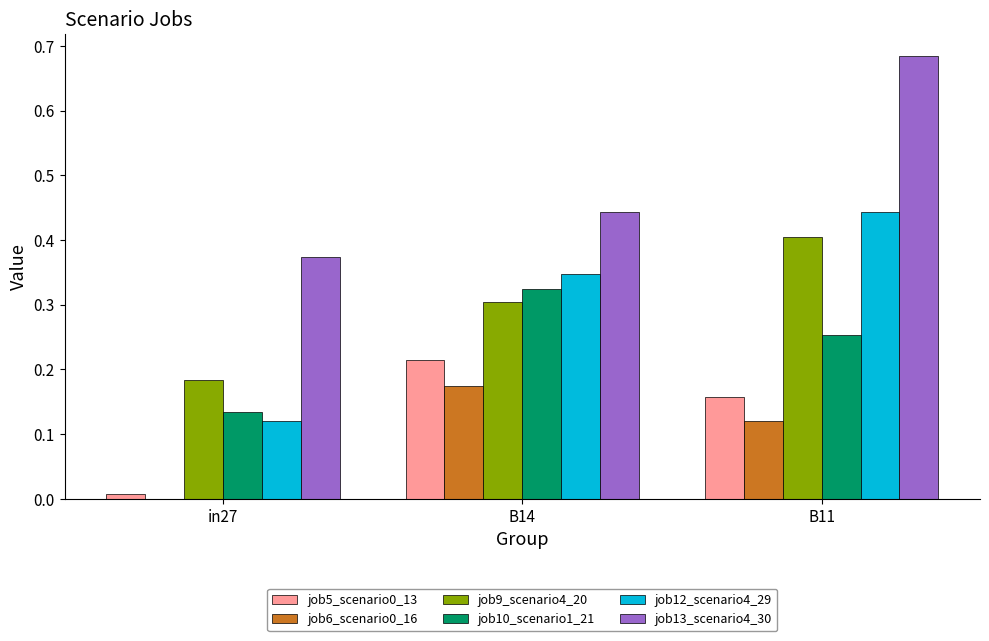

At which label does job12_scenario4_29 reach its peak?

B11